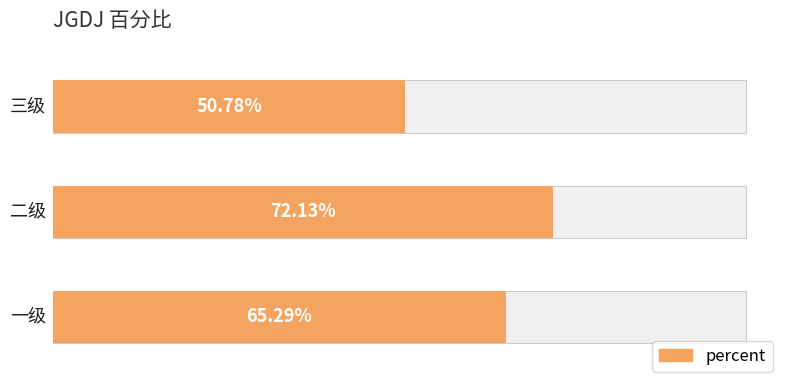

Reading left to right, extract all data points from this chart.

一级=0.7	二级=0.7	三级=0.5